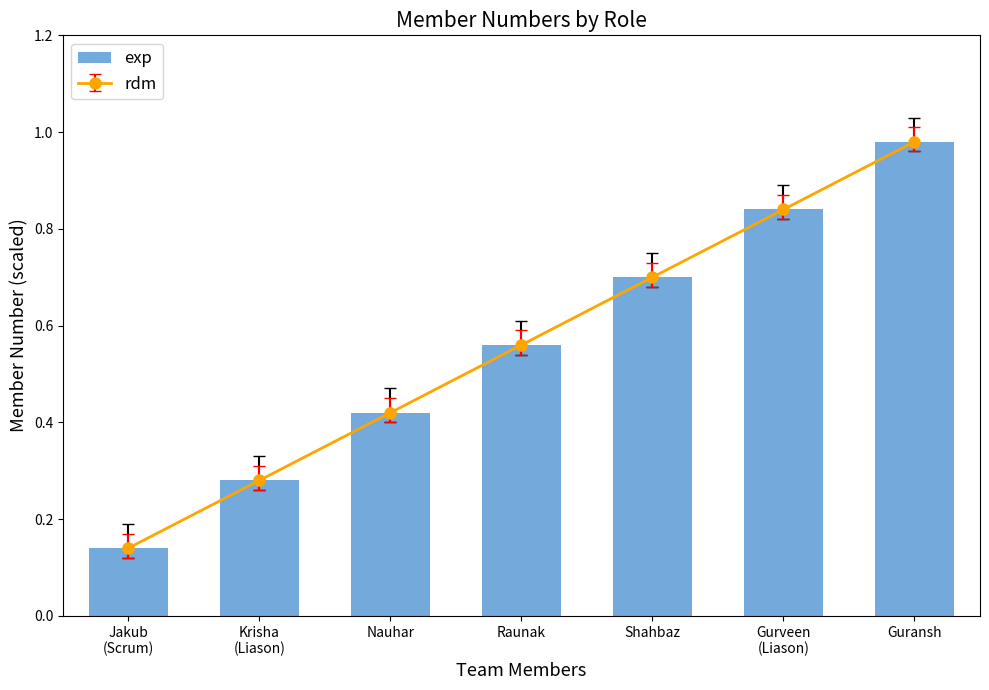

Which label corresponds to the smallest value in the chart?

Jakub
(Scrum)